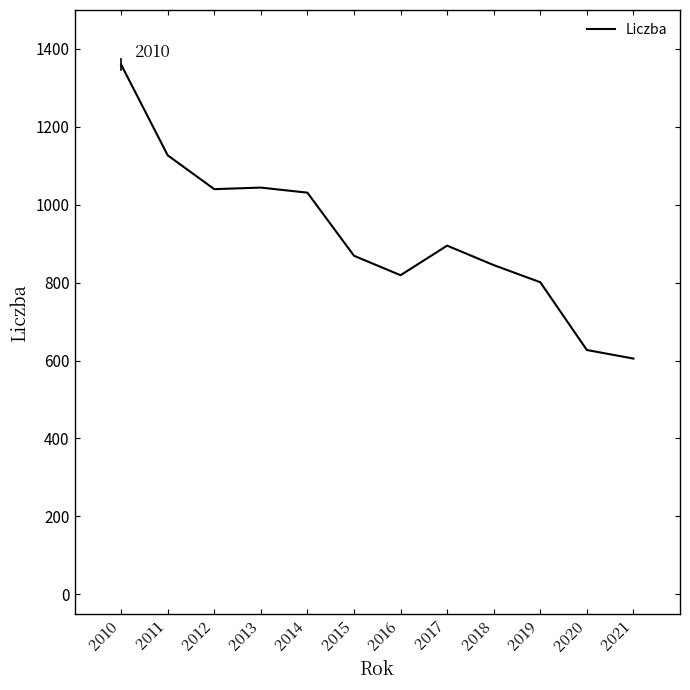

What value does the data have at 2020?

627